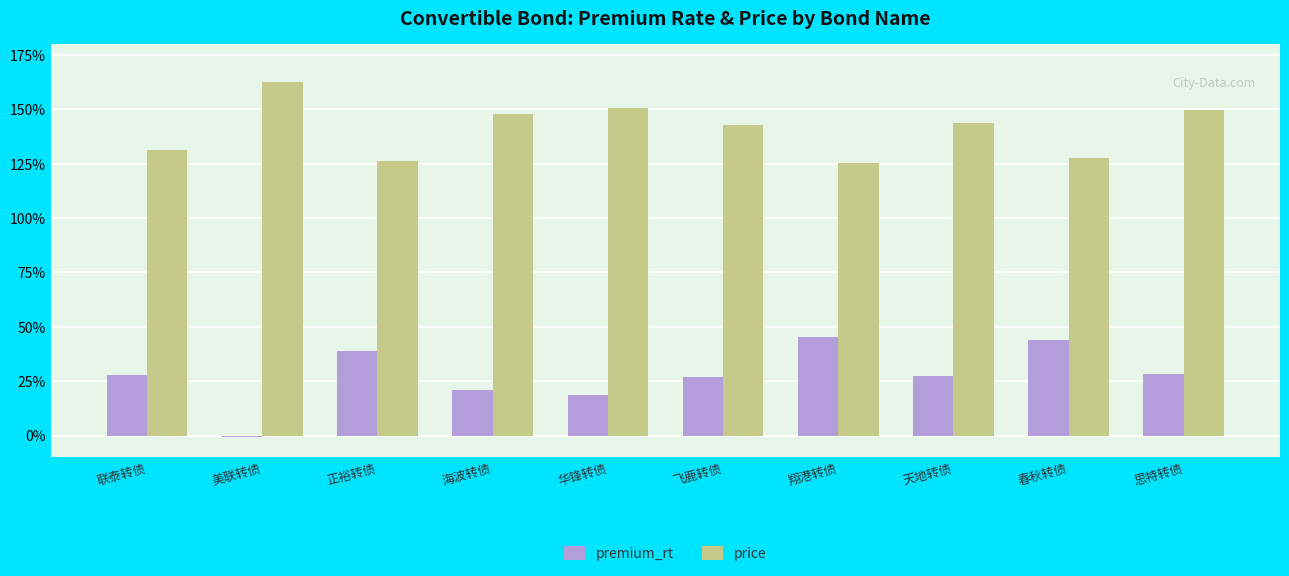

What is the sum of the price values at 美联转债 and 翔港转债?

287.7